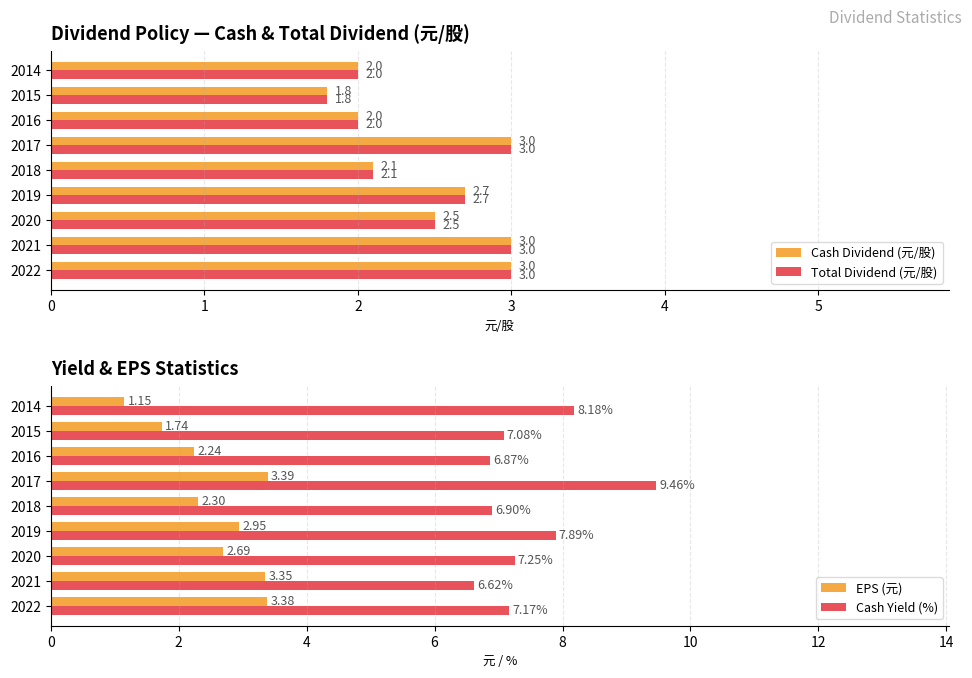

What value does the Cash Dividend (元/股) series have at 2020?

2.5